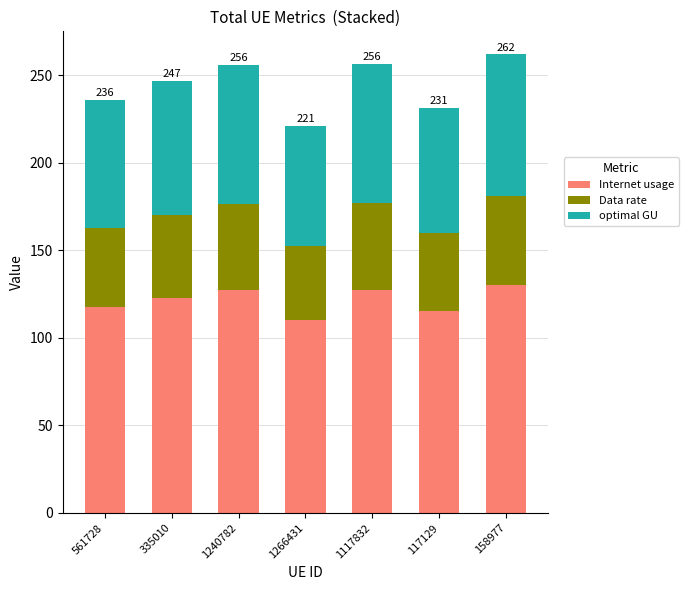

What is the approximate value of Internet usage at 1266431?

110.1